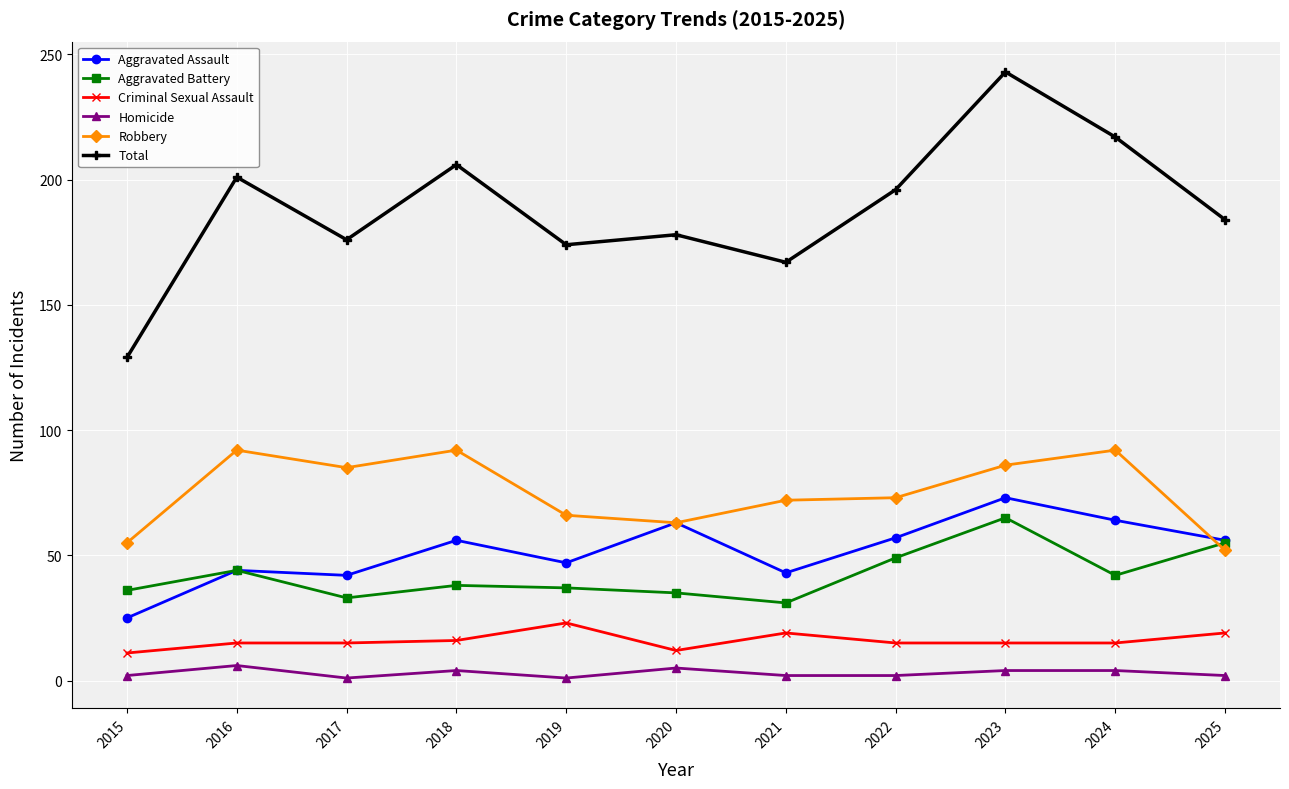

Rank the series at 2022 from highest to lowest value.

Total, Robbery, Aggravated Assault, Aggravated Battery, Criminal Sexual Assault, Homicide